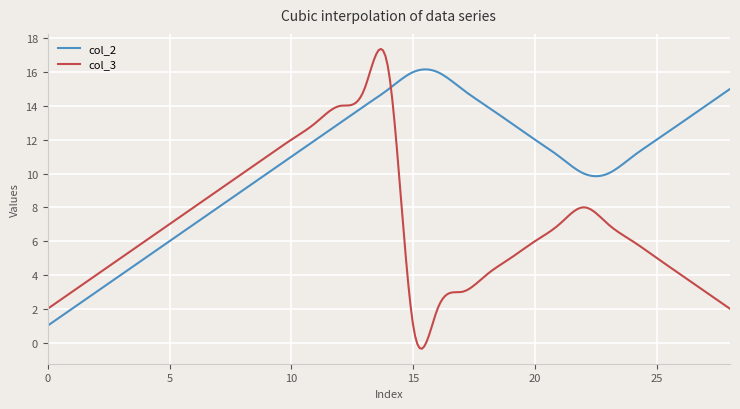

What is the sum of all col_3 values?

2096.8